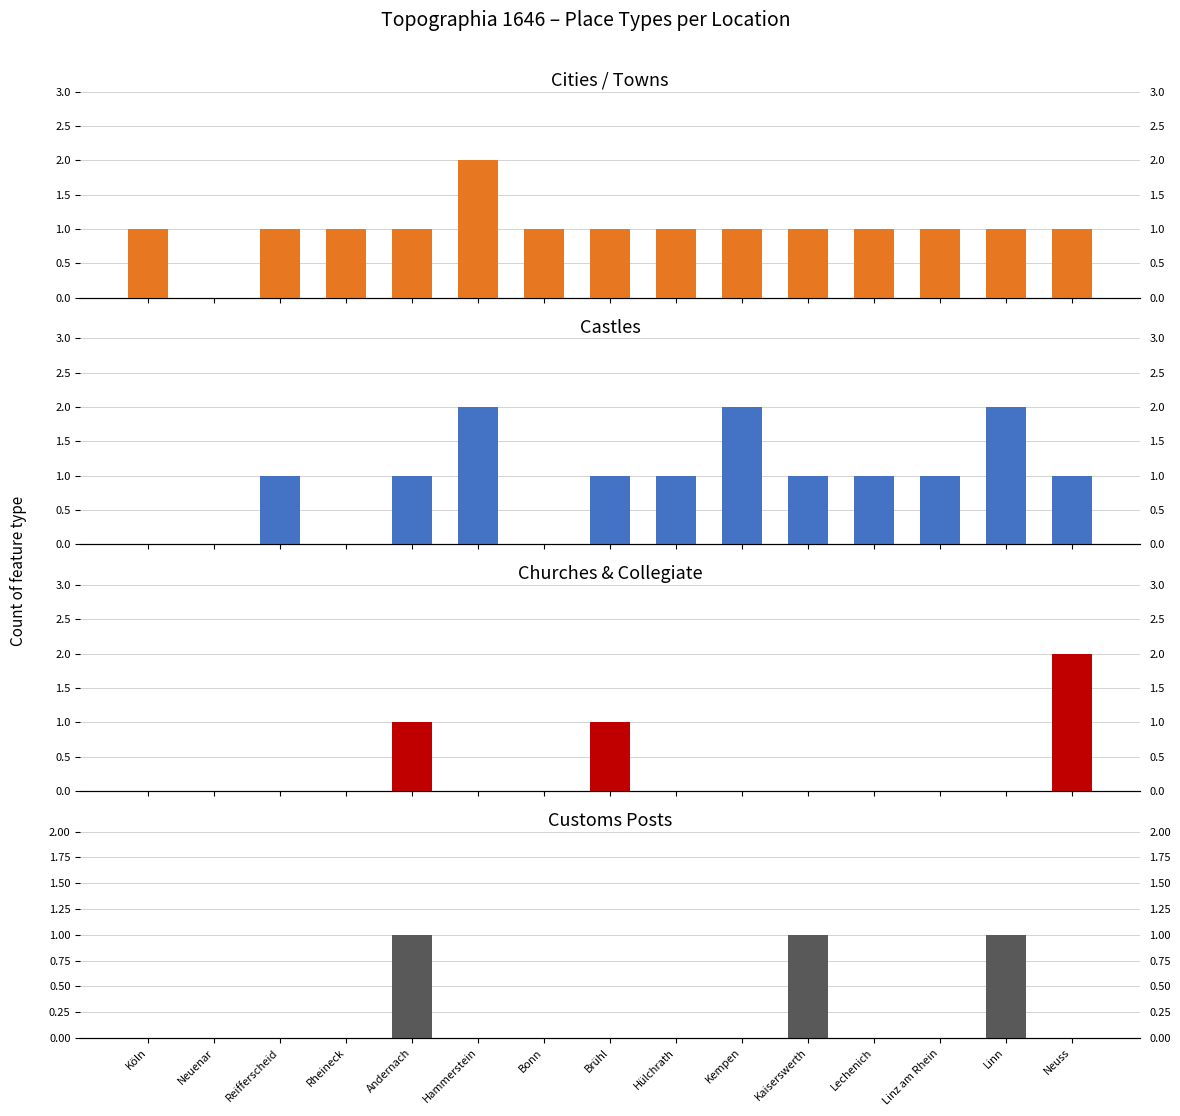

The value of Churches & Collegiate at Andernach is 1. True or false?

True